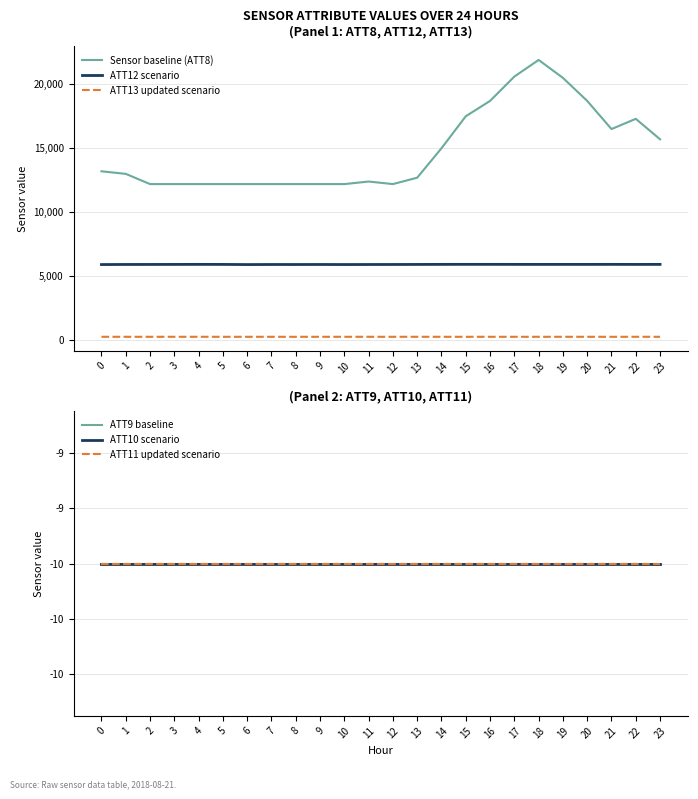

What is the average value of the ATT10 scenario series?

-10.0